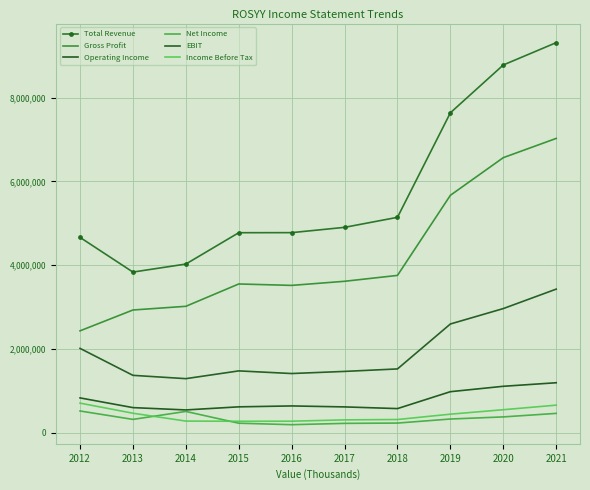

What is the sum of the Total Revenue values at 2012 and 2019?

12304000